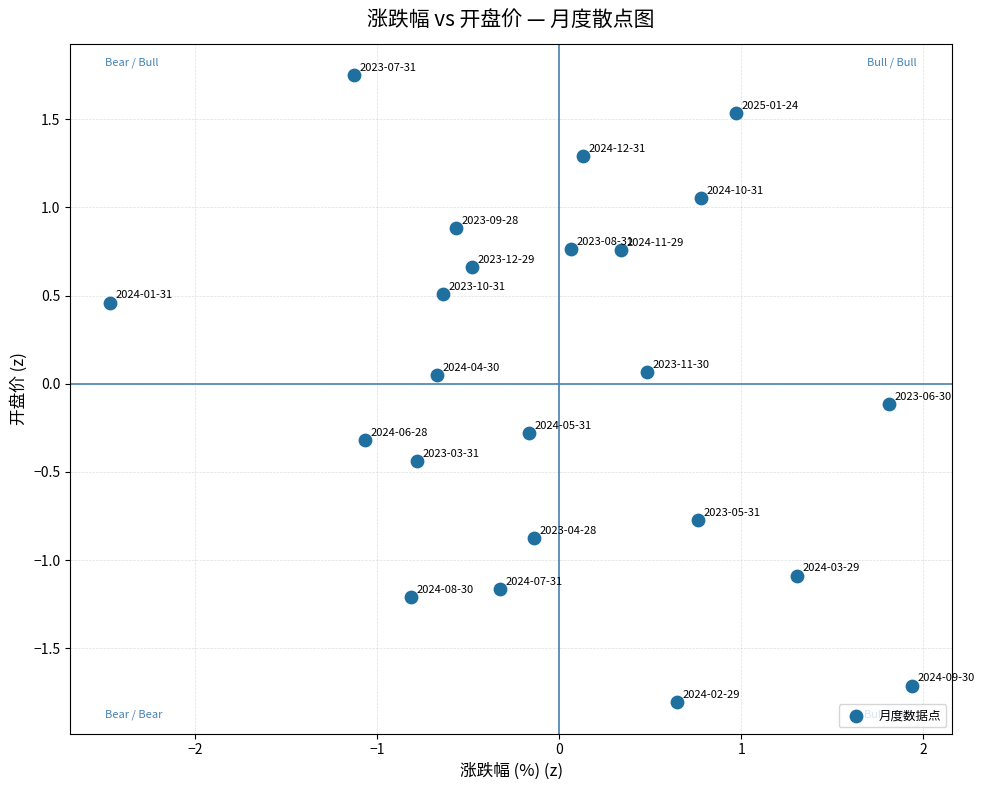

What is the range of X values (max minus min)?

4.4